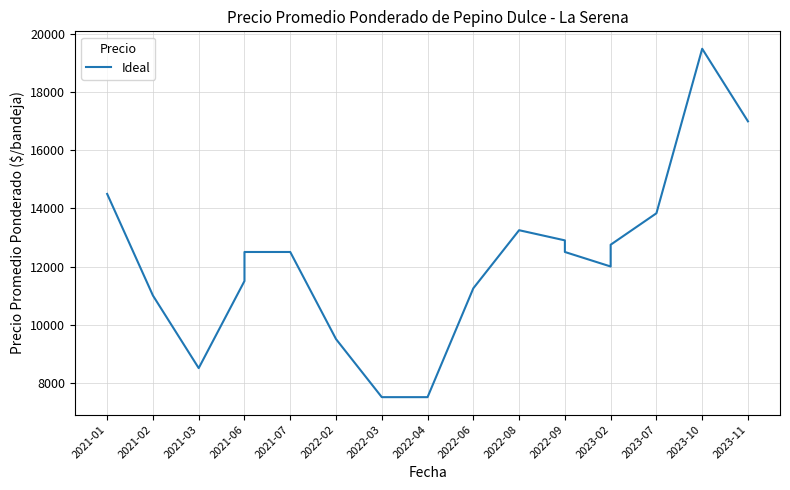

How many data points are above 12500?

7